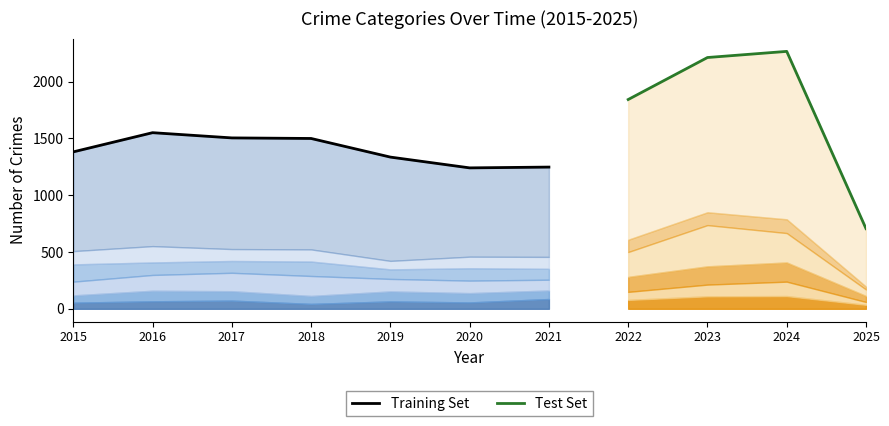

At which category does the chart reach its minimum across all series?

2025